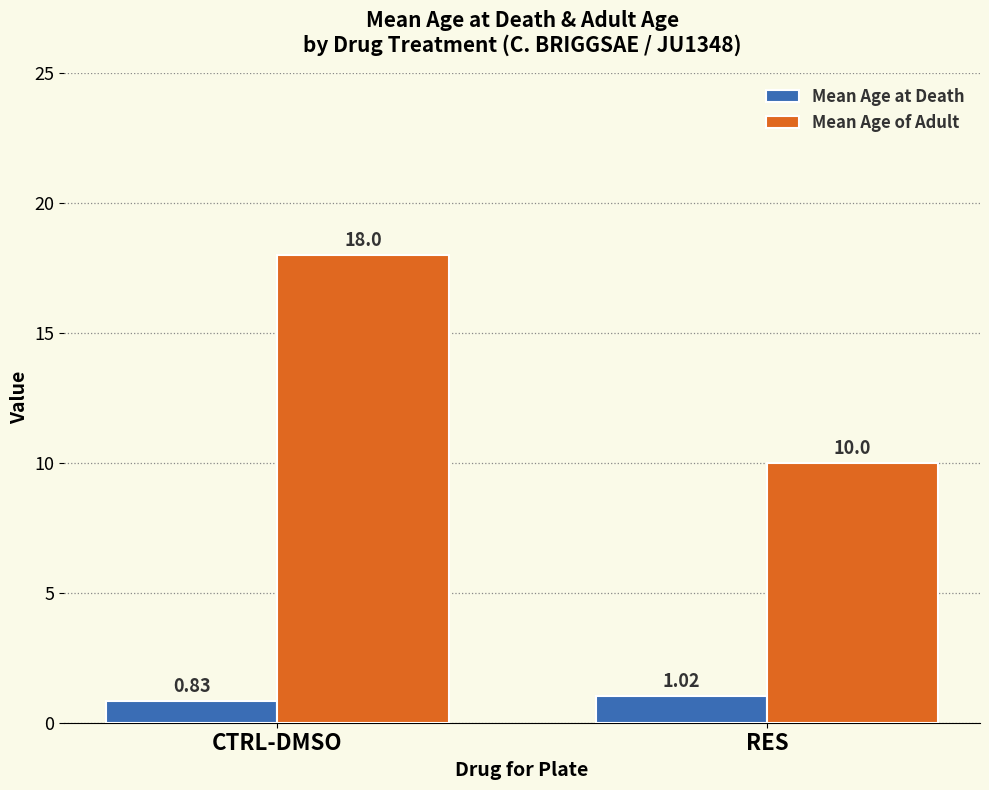

How many series are shown in this chart?

2